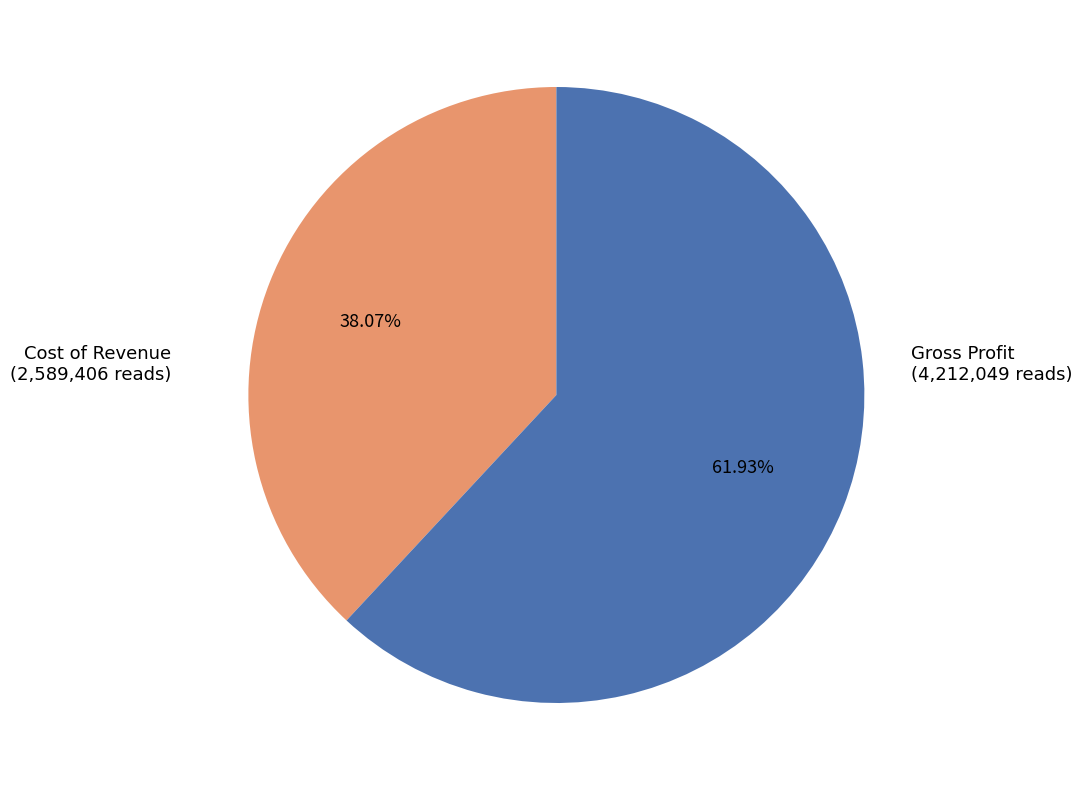

Is it true that Gross Profit is 55% of the pie?

False